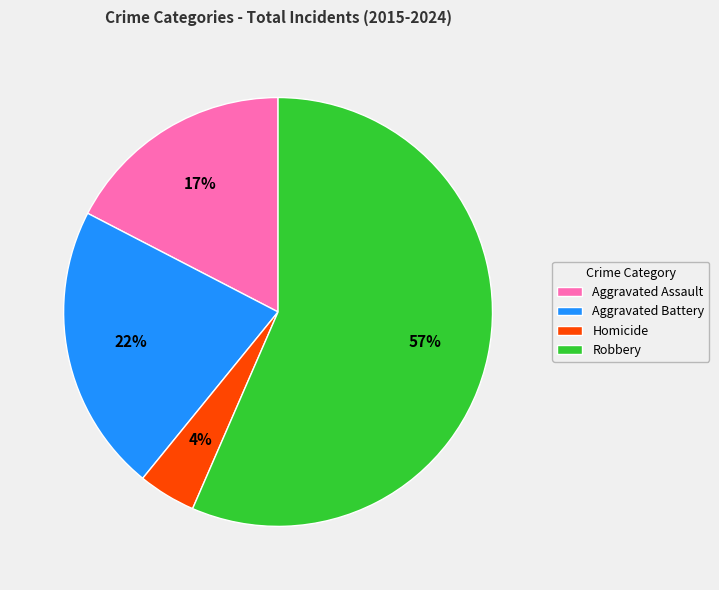

Is the sum of Aggravated Assault and Aggravated Battery greater than half?

No